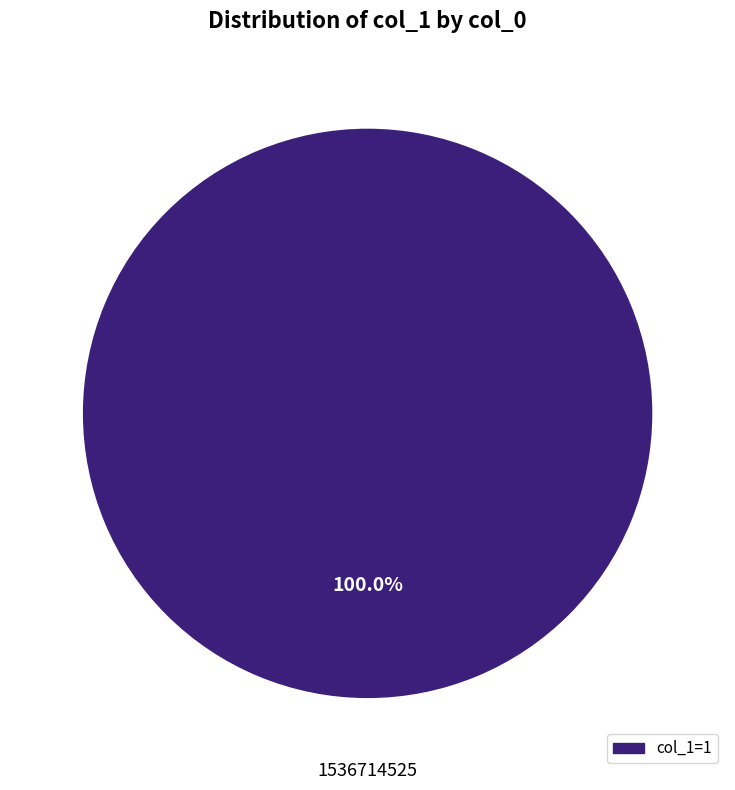

Is there any slice that represents more than half of the pie?

Yes